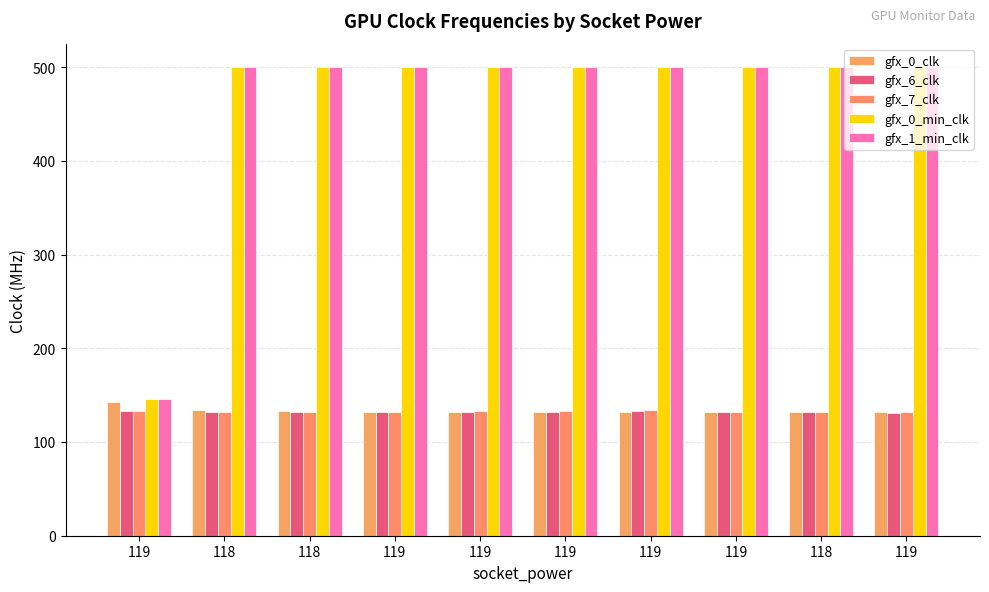

How many categories are shown in the chart?

10